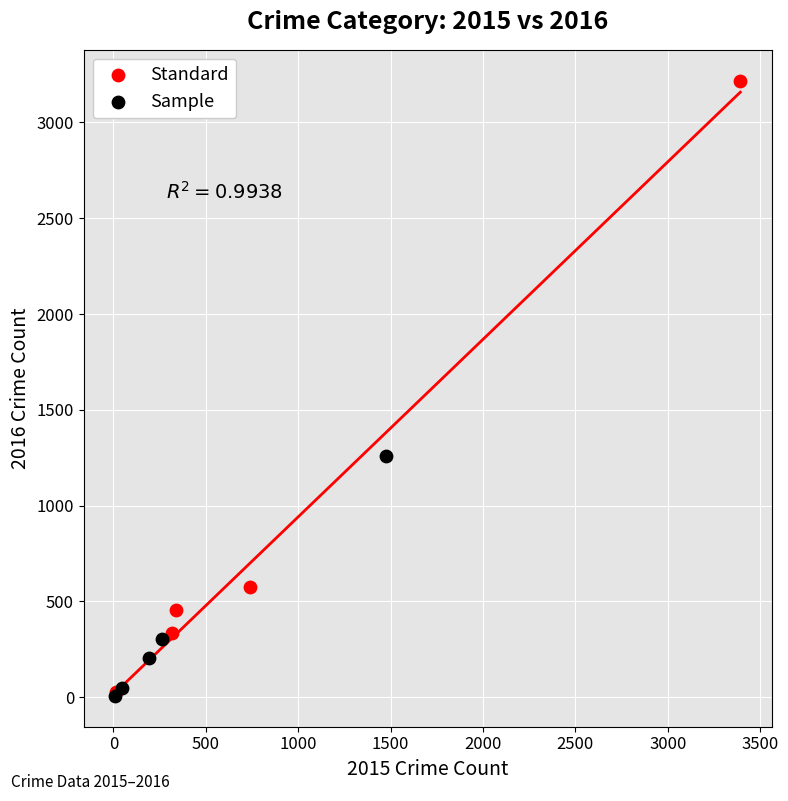

Which series has the widest spread of Y values?

Standard